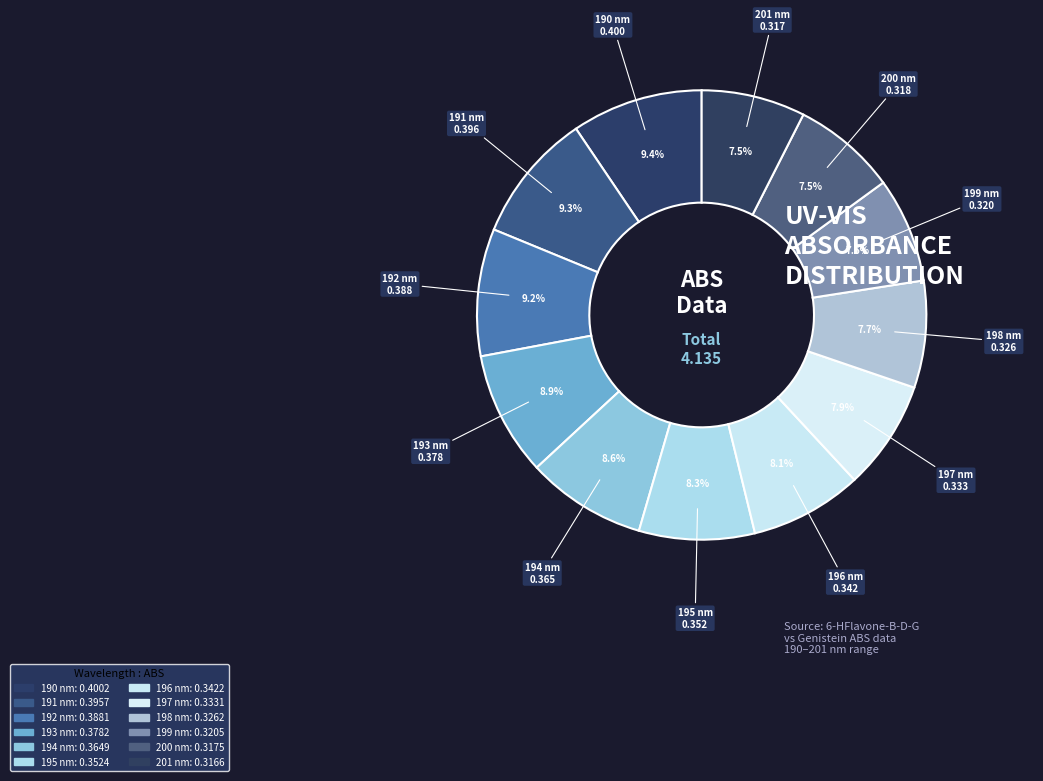

True or false: 190 nm accounts for 20% of the total.

False